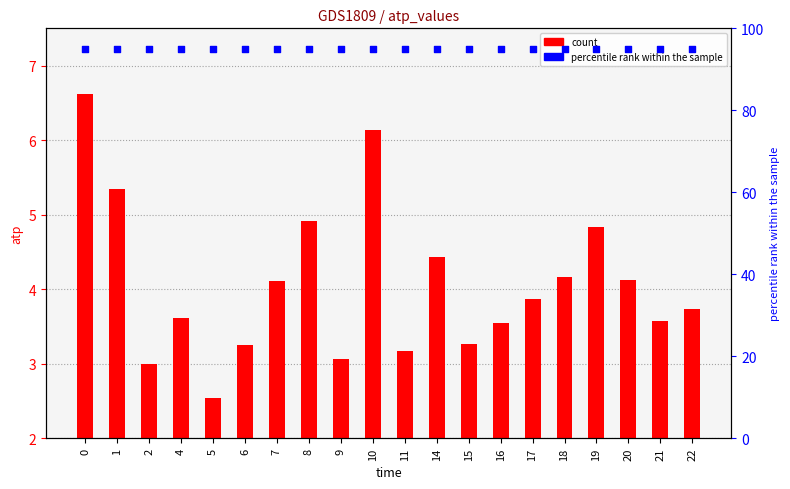

What is the total value across all series at 16?

98.5